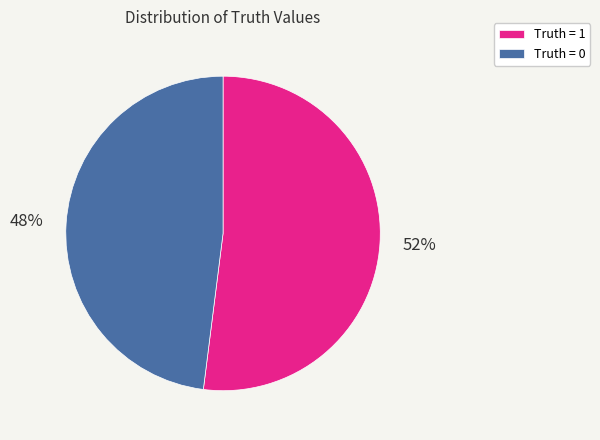

True or false: Truth = 0 accounts for 54% of the total.

False